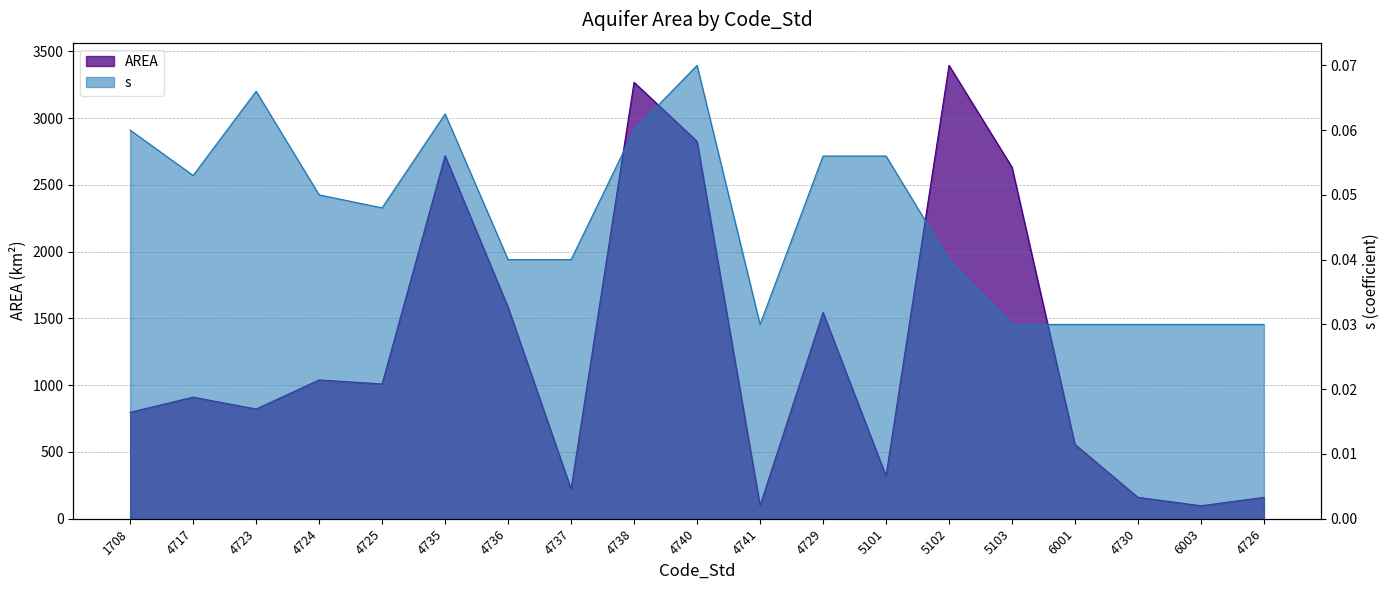

True or false: s and AREA cross at least once.

False